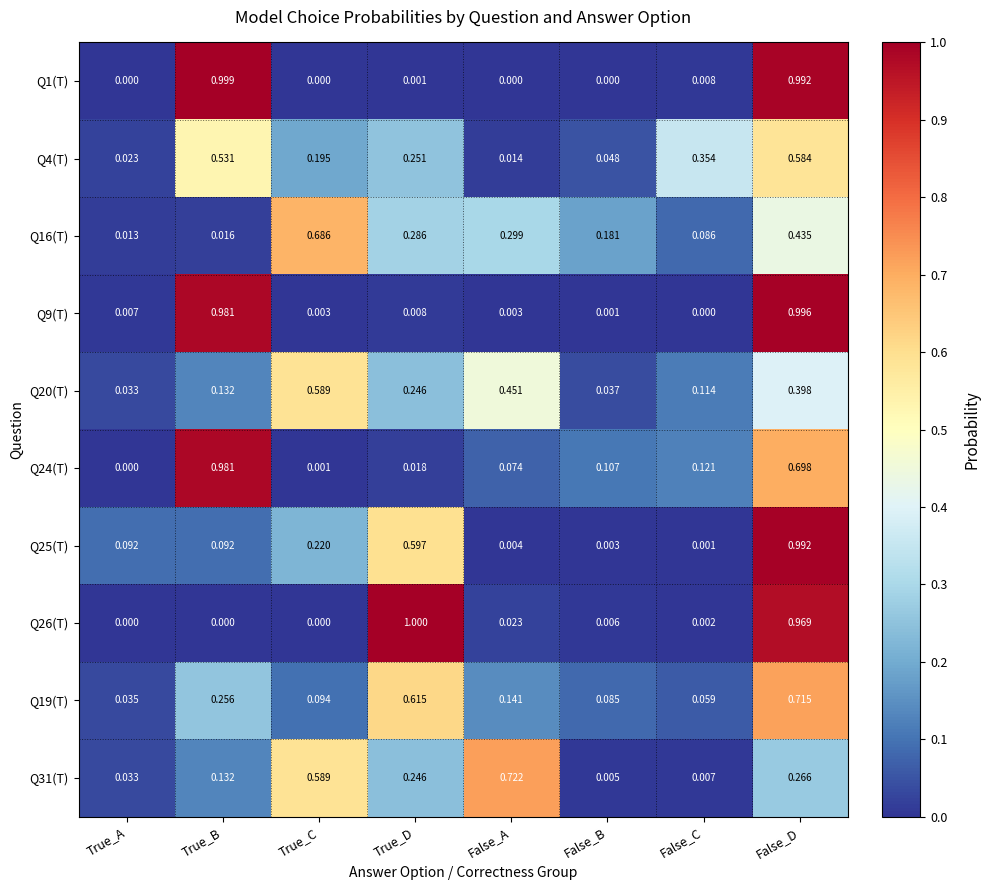

Where is Q31(T) nearest to the value 0?

False_B